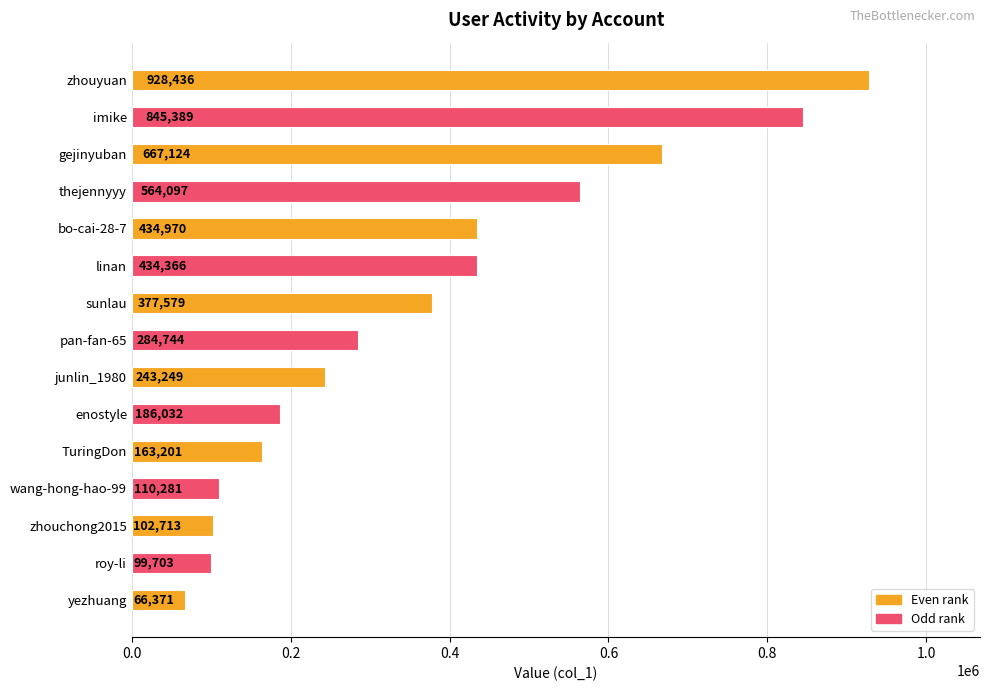

Where is the data nearest to the value 497403?

bo-cai-28-7